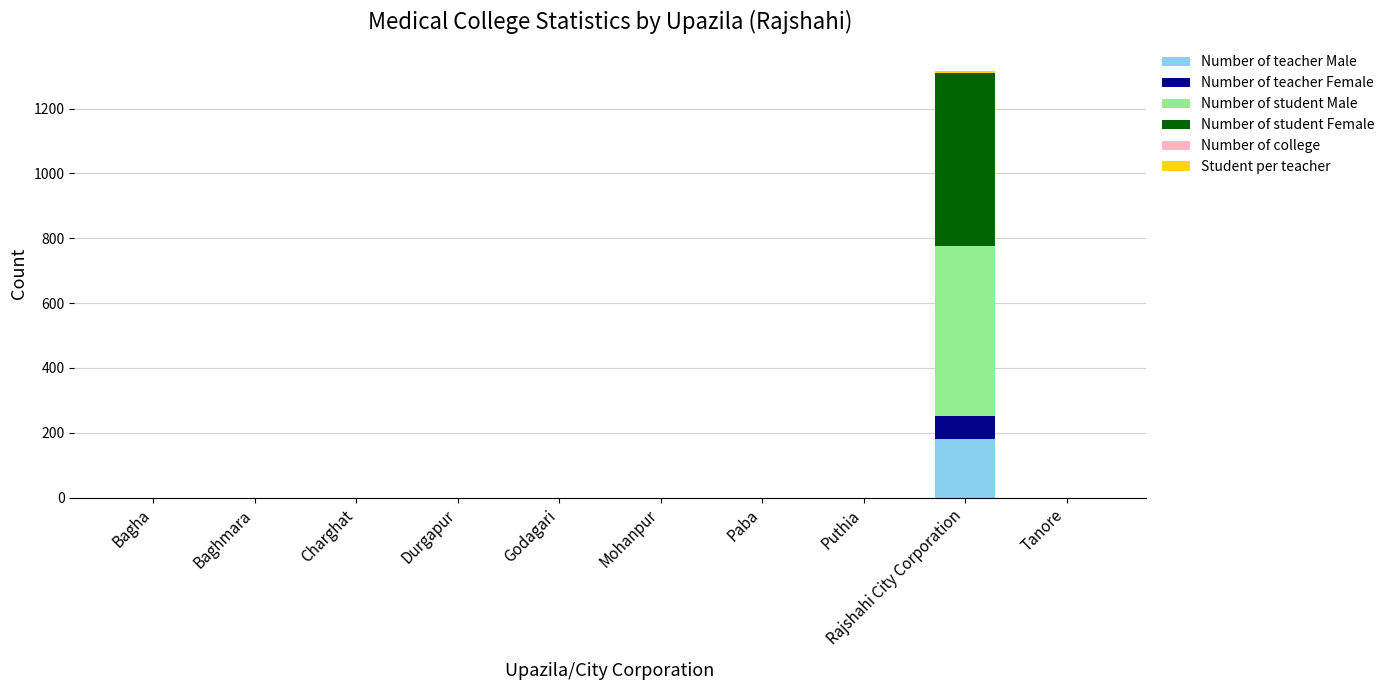

The Number of teacher Male series shows -67 at Durgapur. True or false?

False